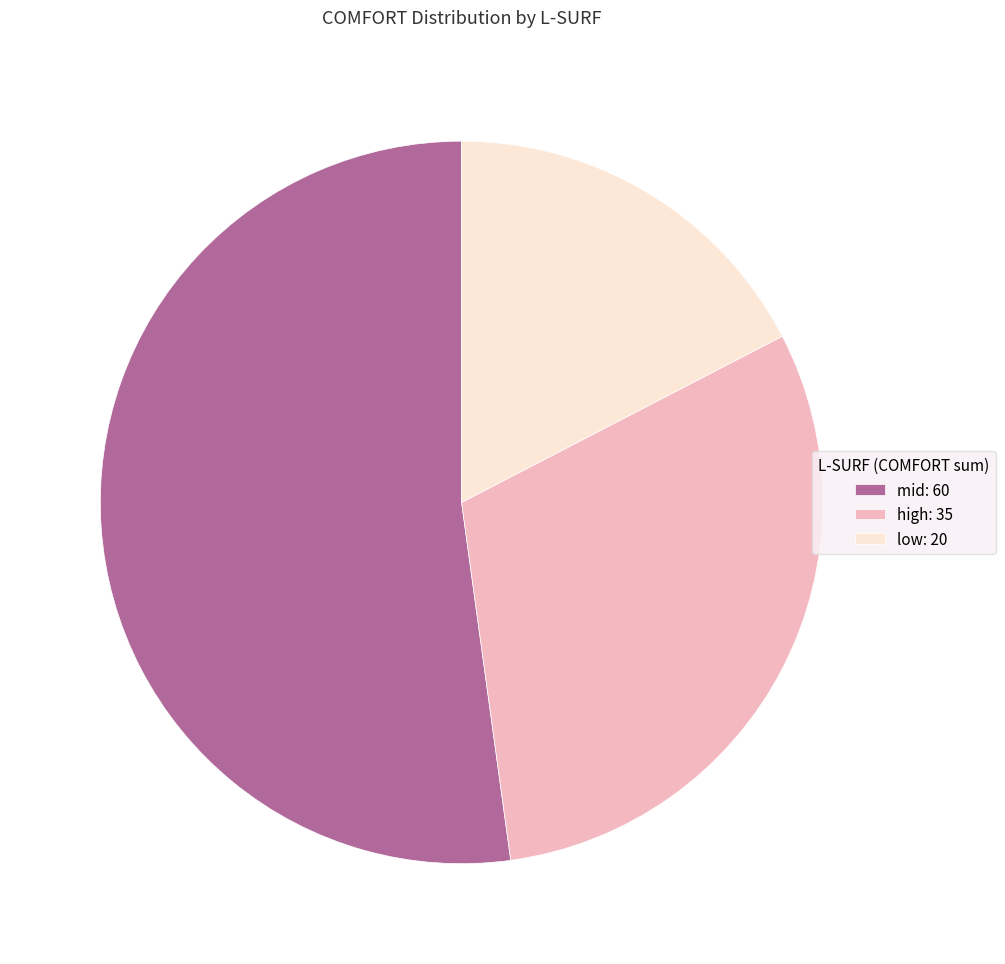

Approximately how many times larger is the value at mid: 60 compared to low: 20?

3.0